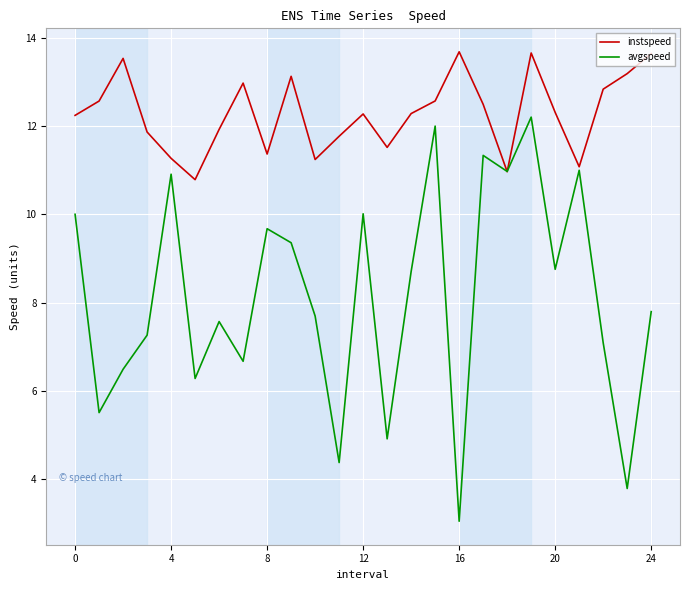

What are all the series names shown in the legend?

instspeed, avgspeed